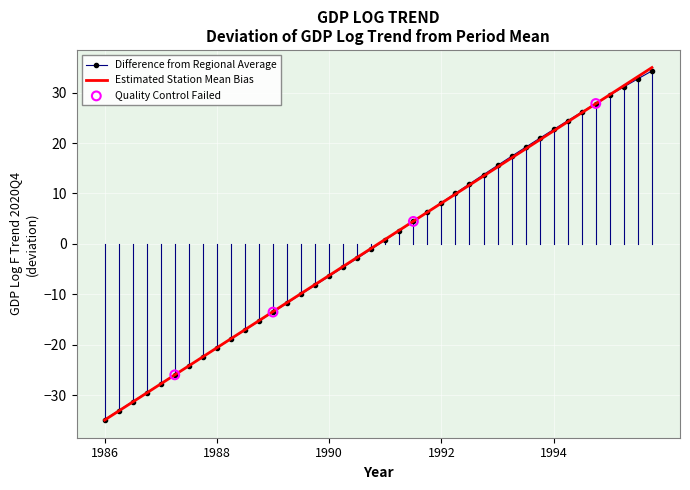

Which series has the largest range (max minus min)?

Estimated Station Mean Bias